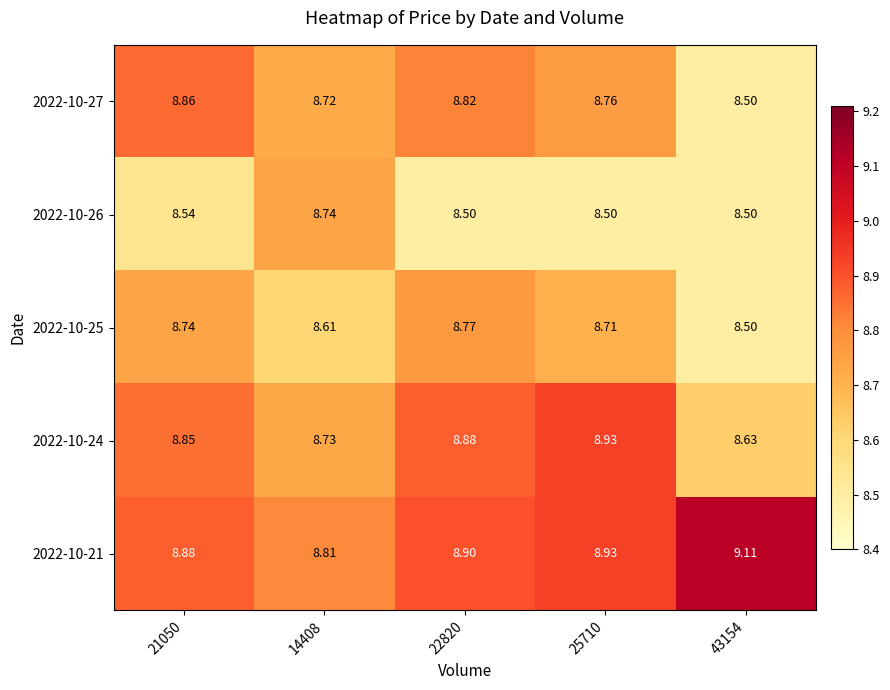

What is the difference between the highest and lowest values at 43154?

0.6